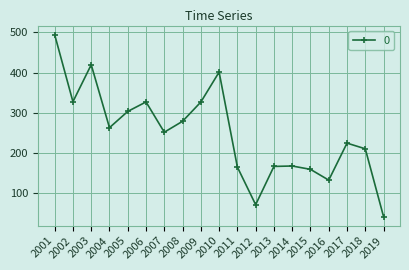

How many points are higher than both their immediate neighbors (excluding endpoints)?

5